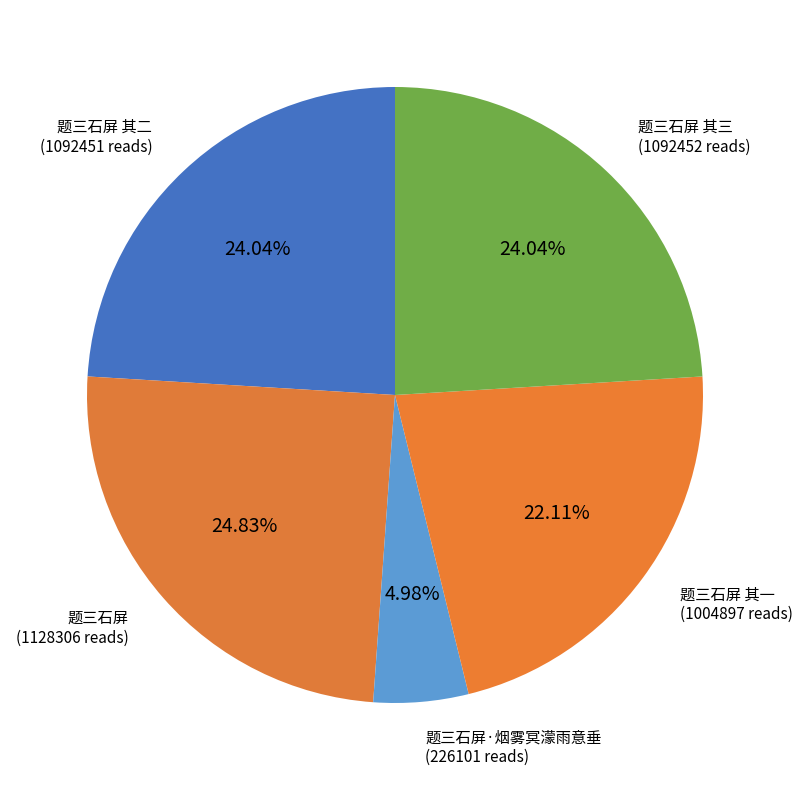

To the nearest percent, what is the average slice percentage?

20%